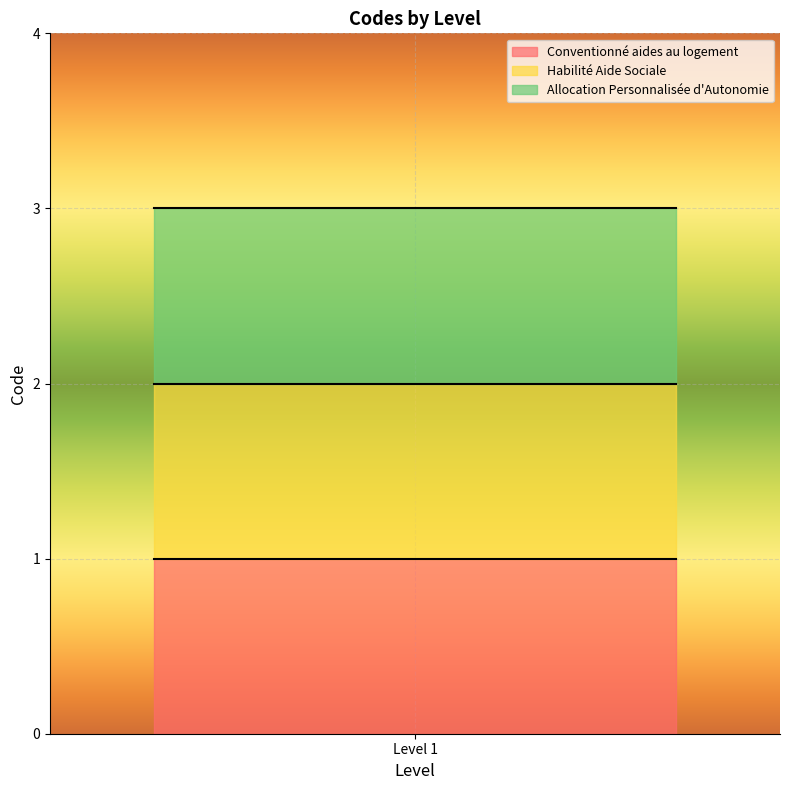

What is the maximum value shown in the chart?

3